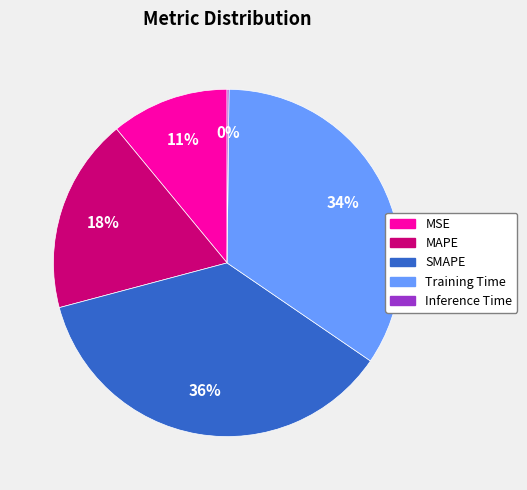

Which category has the biggest portion of the pie?

SMAPE